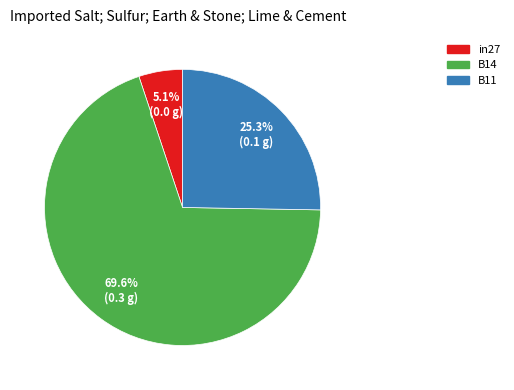

To the nearest percent, what is the difference between the B11 and B14 slice percentages?

44%